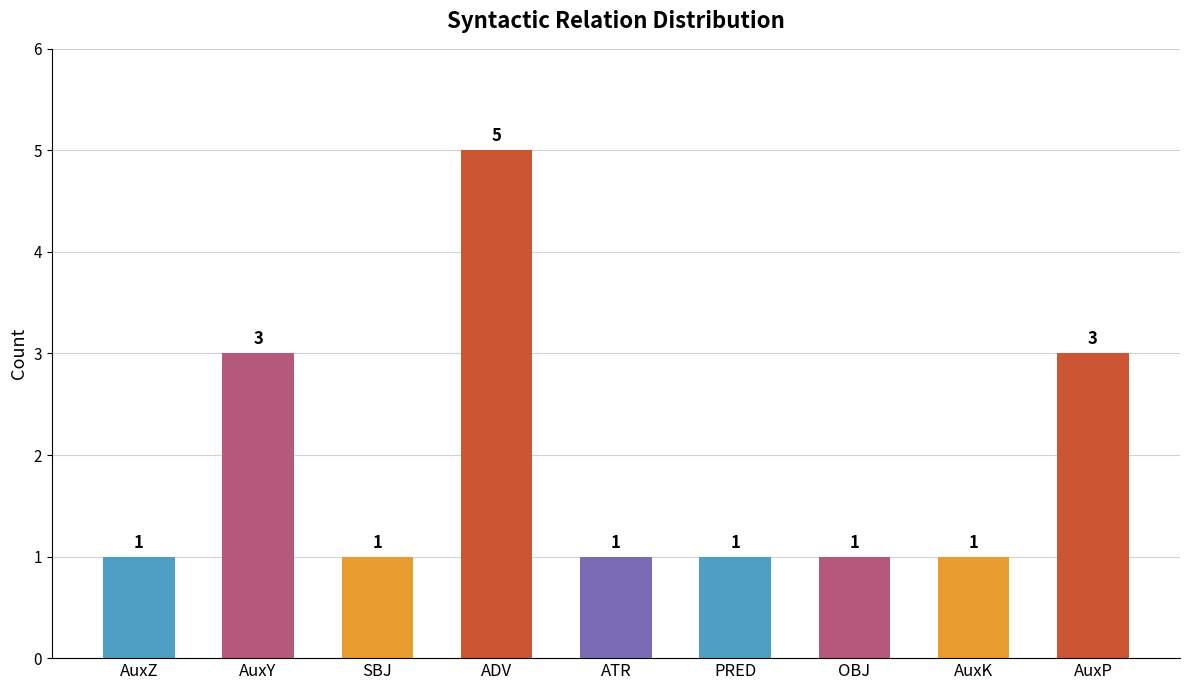

At which category does the chart reach its peak across all series?

ADV